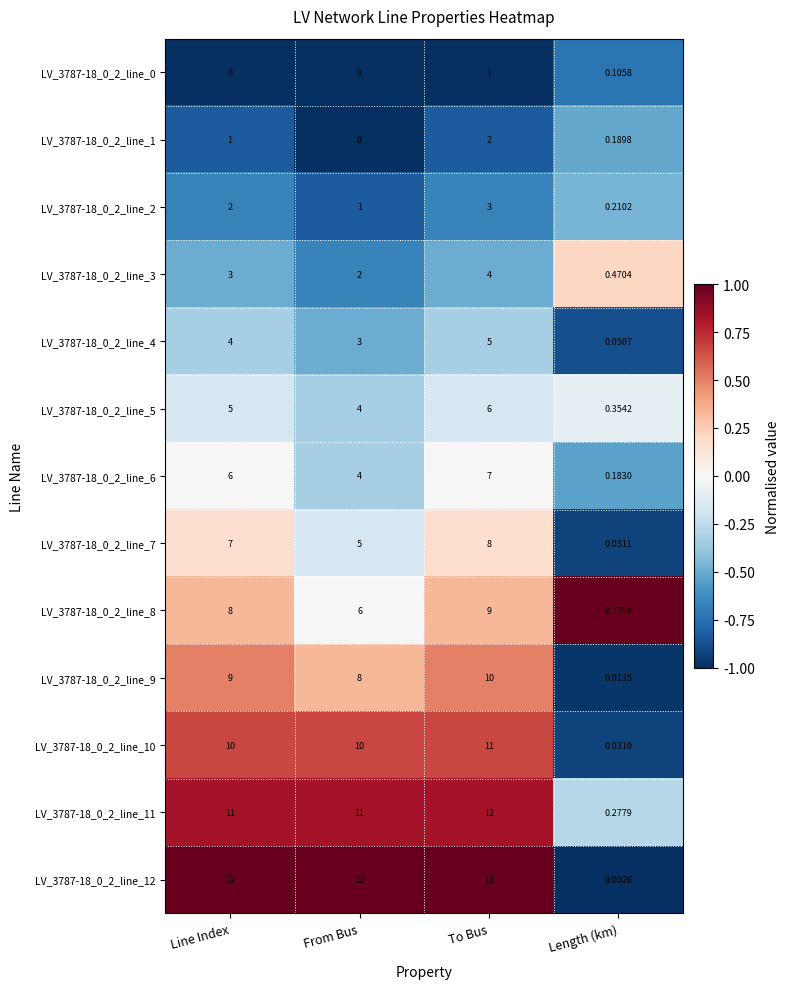

List the labels in order of LV_3787-18_0_2_line_7 value, smallest first.

Length (km), From Bus, Line Index, To Bus